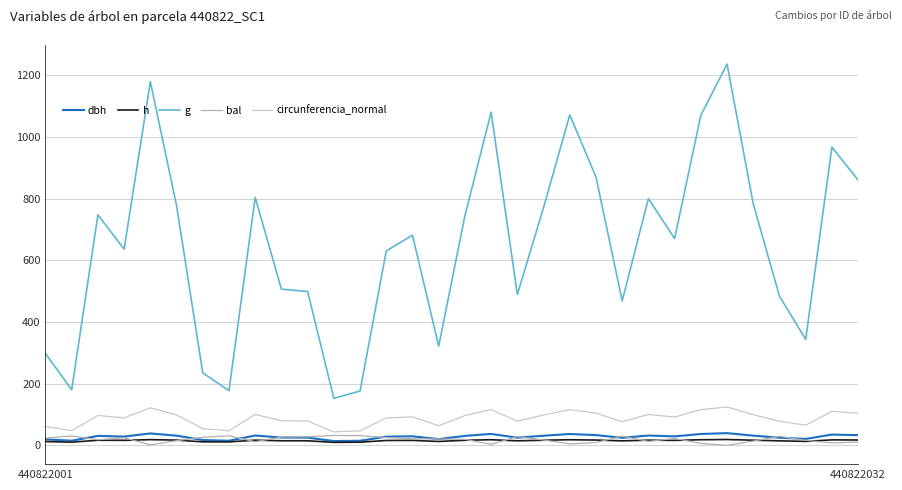

True or false: h and g intersect in this chart.

False